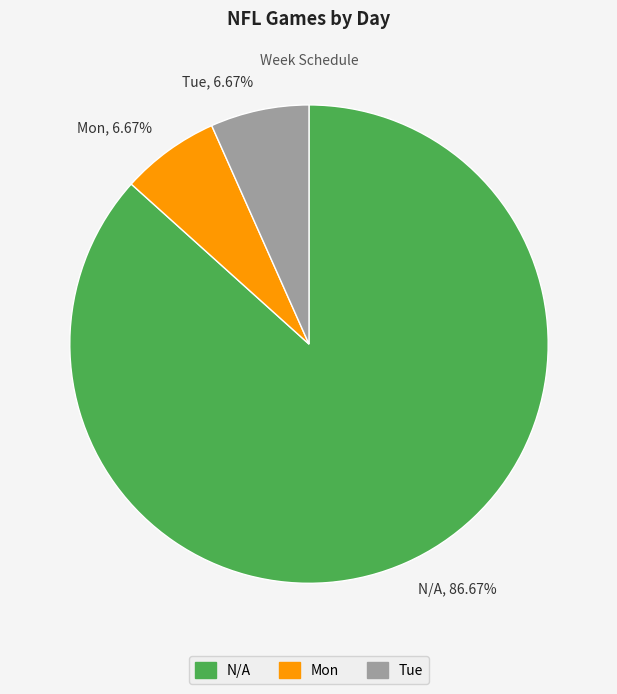

What percentage is the Tue slice, to the nearest percent?

7%